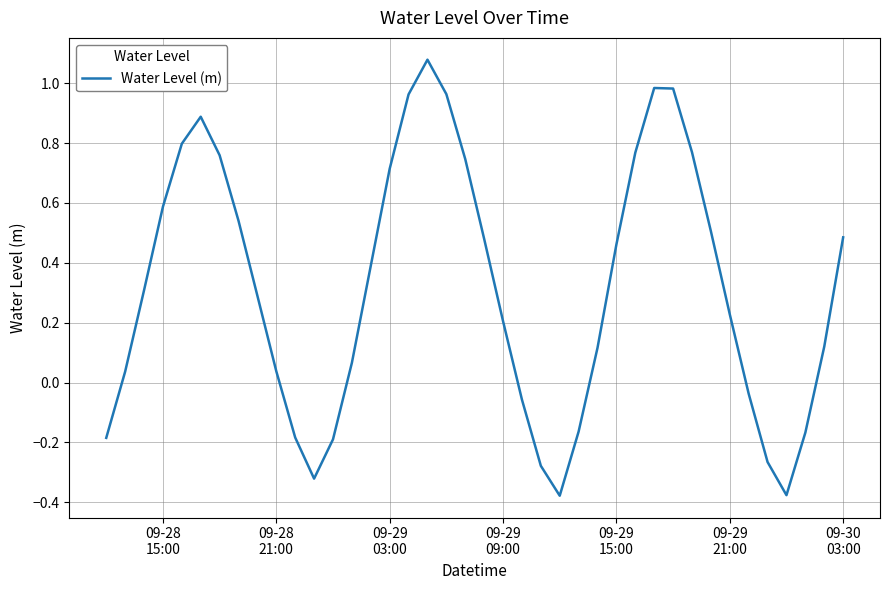

What is the difference between the maximum and minimum values?

1.5